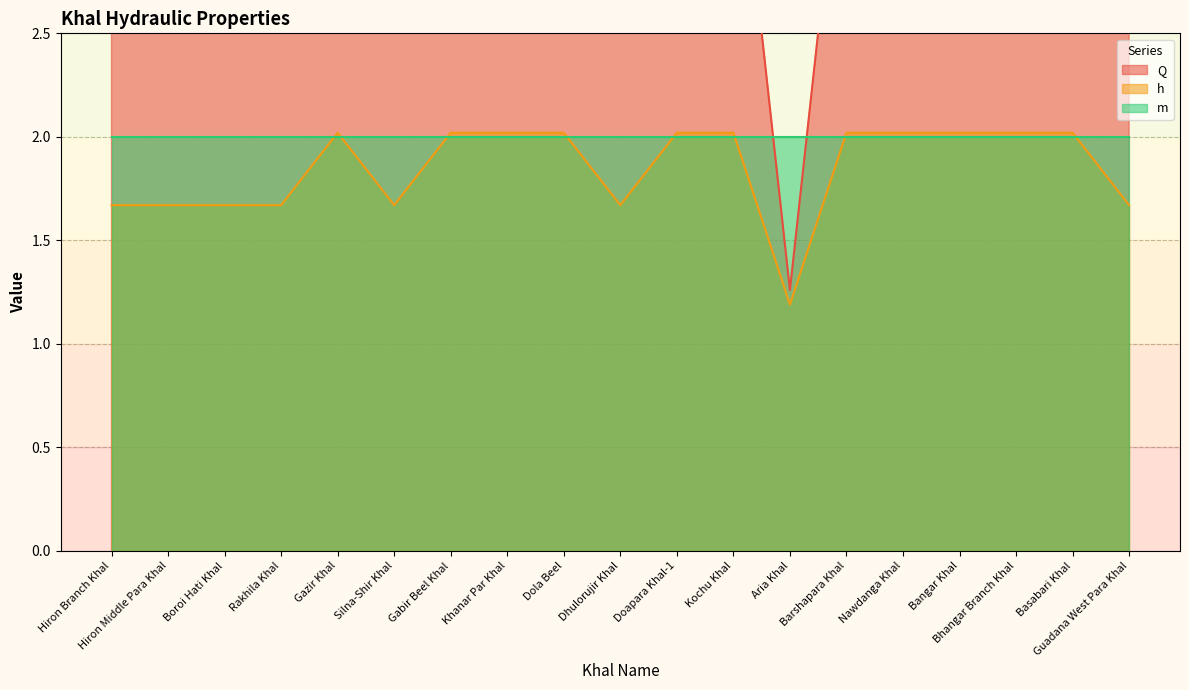

At how many categories does at least one series exceed 2?

18